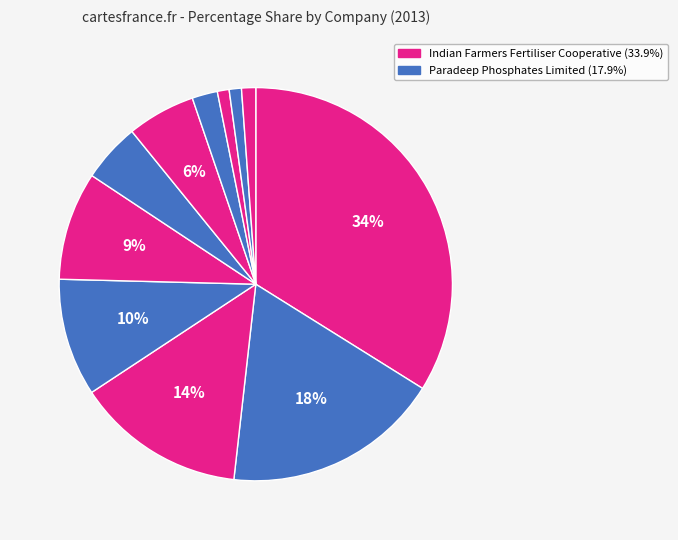

How many slices are in this pie chart?

11